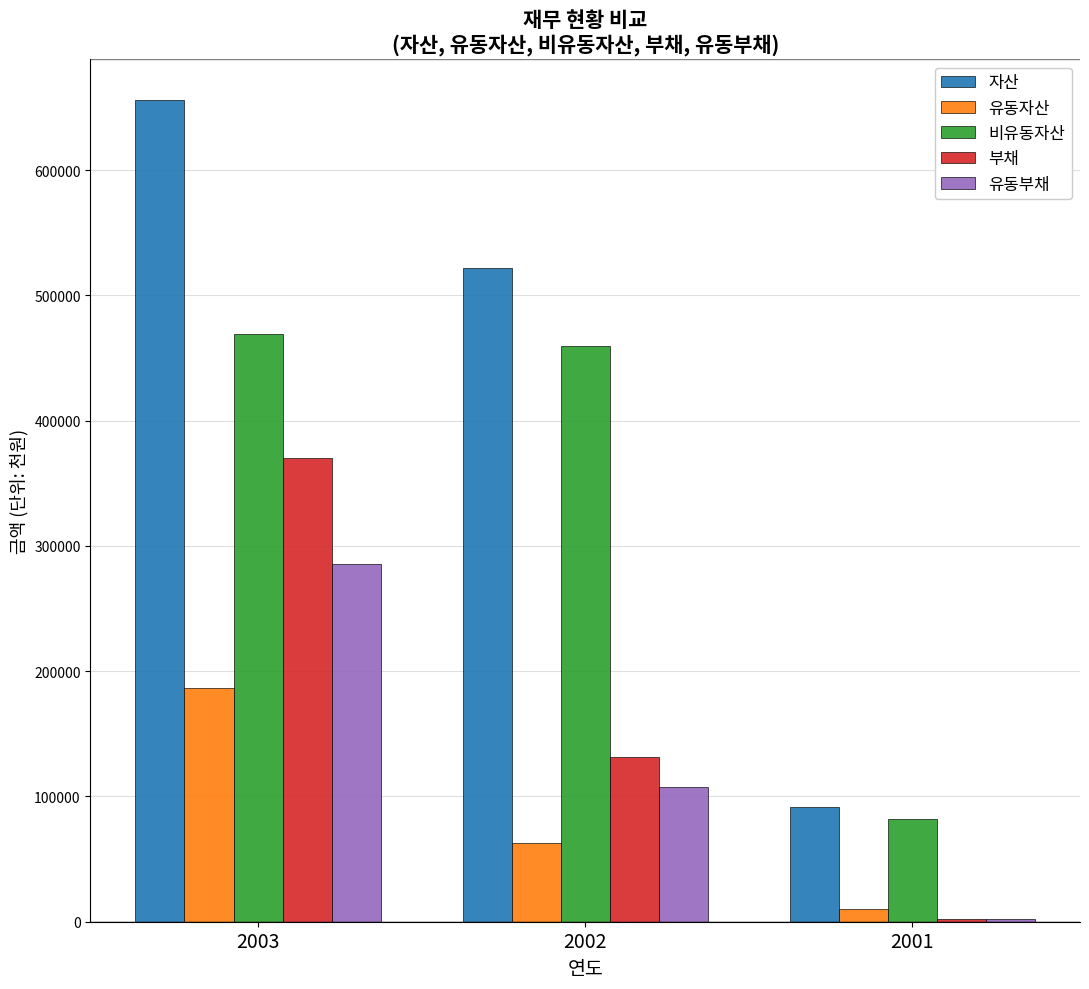

The value of 부채 at 2002 is 205945. True or false?

False